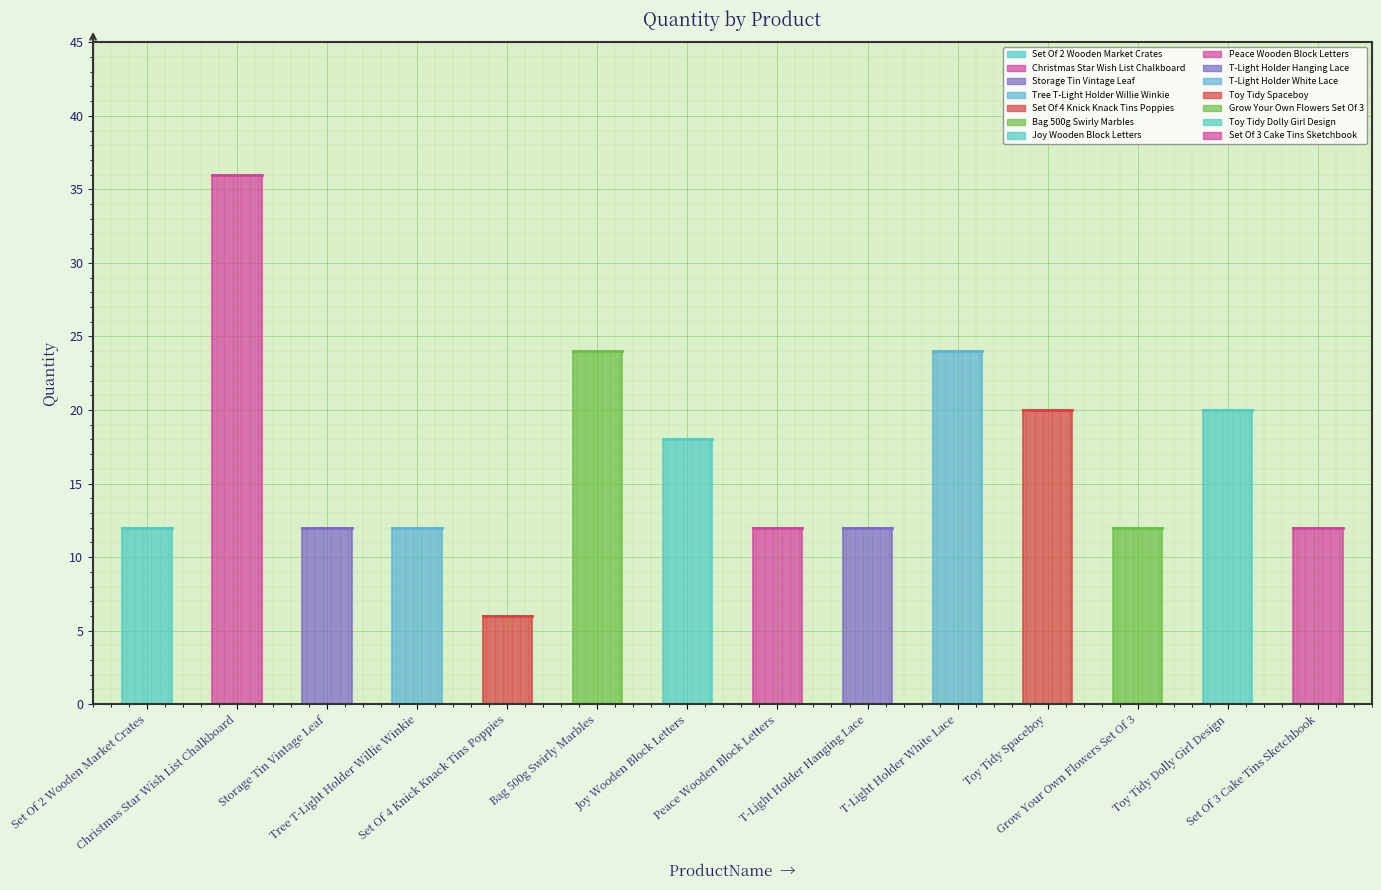

Rank the categories by value from highest to lowest.

Christmas Star Wish List Chalkboard, Bag 500g Swirly Marbles, T-Light Holder White Lace, Toy Tidy Spaceboy, Toy Tidy Dolly Girl Design, Joy Wooden Block Letters, Set Of 2 Wooden Market Crates, Storage Tin Vintage Leaf, Tree T-Light Holder Willie Winkie, Peace Wooden Block Letters, T-Light Holder Hanging Lace, Grow Your Own Flowers Set Of 3, Set Of 3 Cake Tins Sketchbook, Set Of 4 Knick Knack Tins Poppies